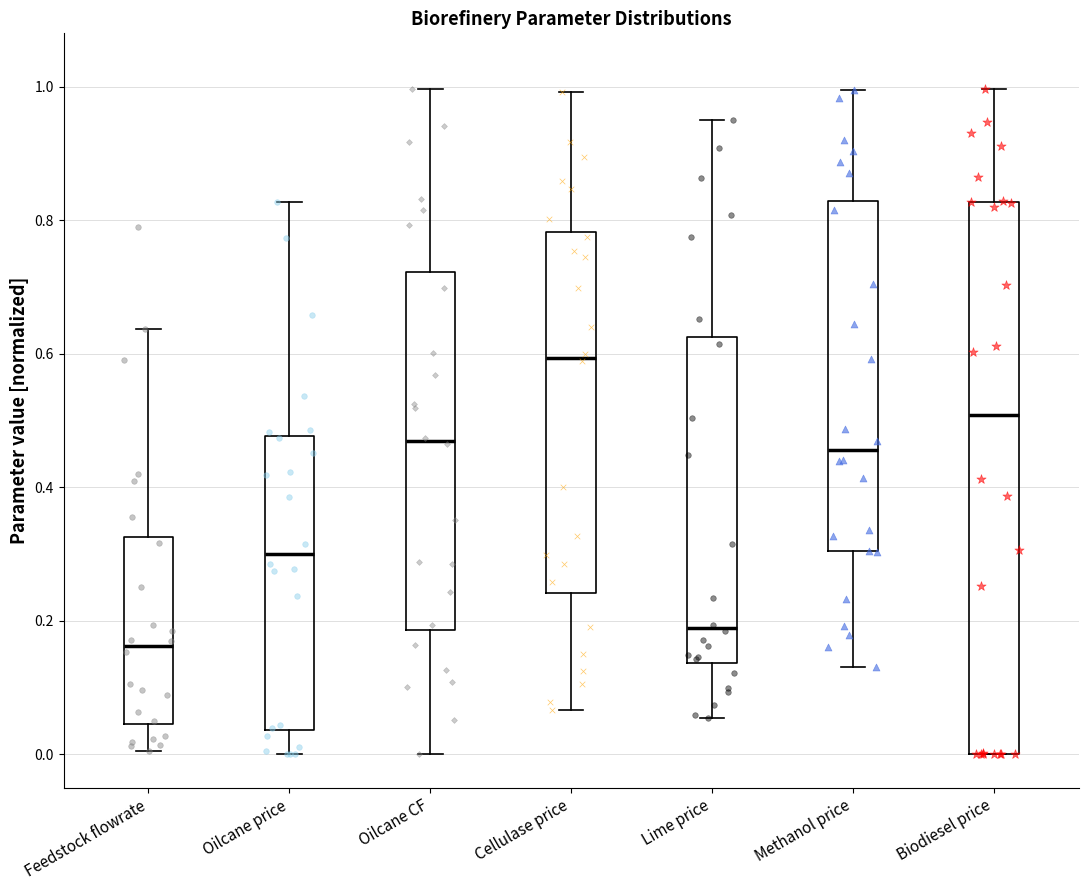

Where does the median line of the box for Feedstock flowrate sit on the y-axis? The values are not printed on the chart, so give them approximately, as read against the axis.

0.16